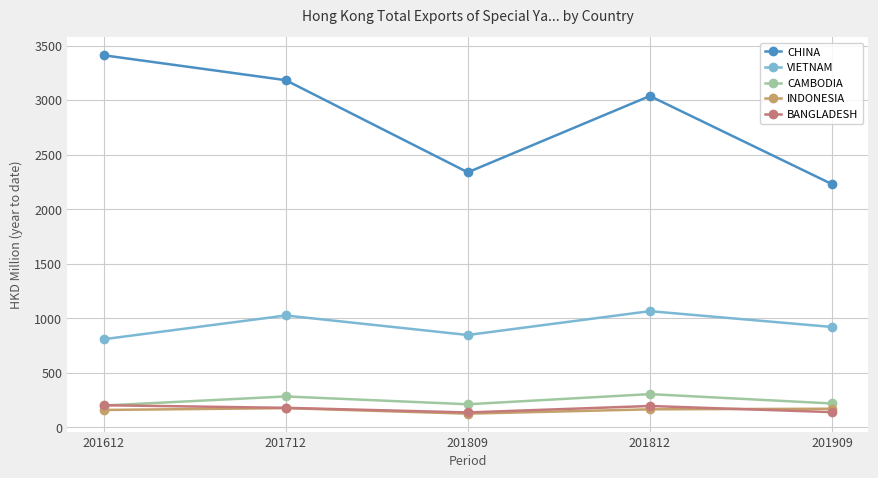

Rank the categories by CHINA value from lowest to highest.

201909, 201809, 201812, 201712, 201612